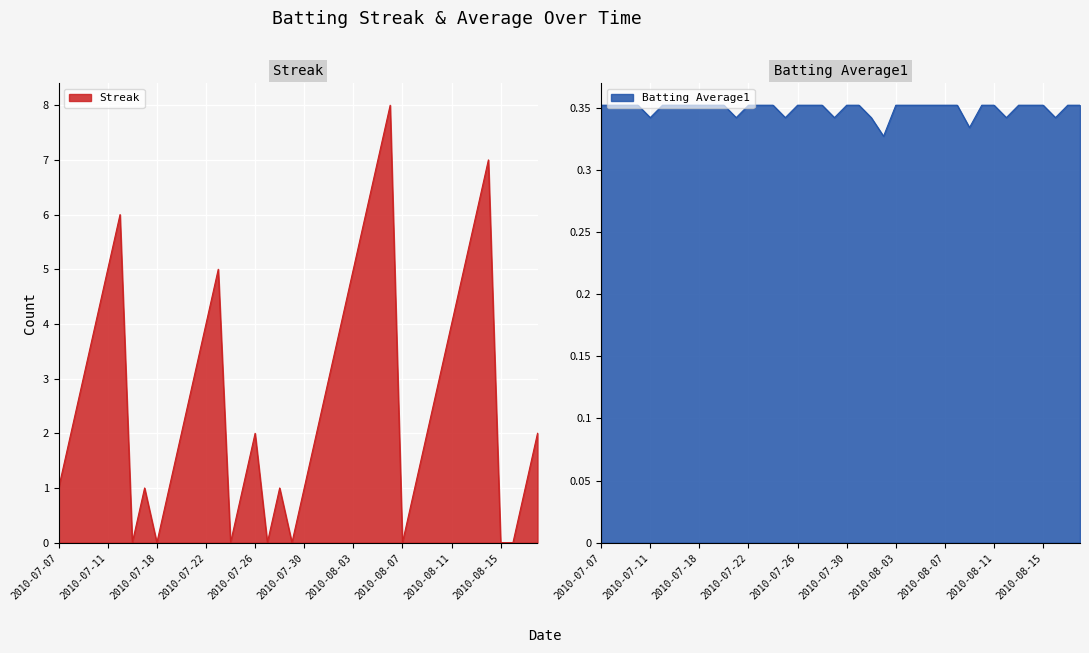

At how many categories does at least one series exceed 4?

10